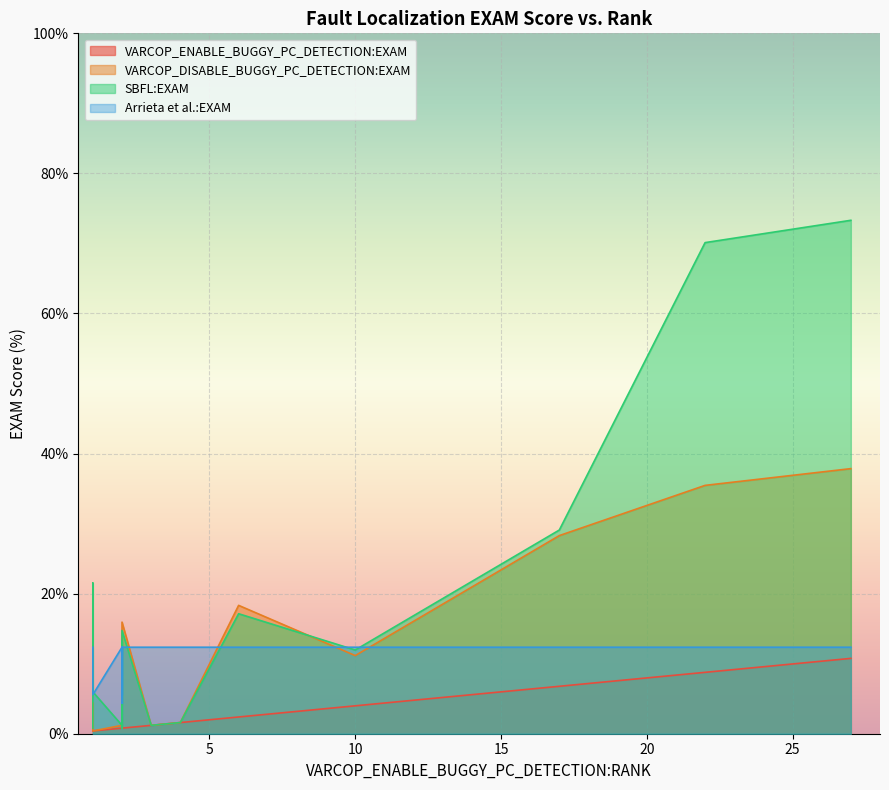

Does the chart display data point markers on the line(s)?

No